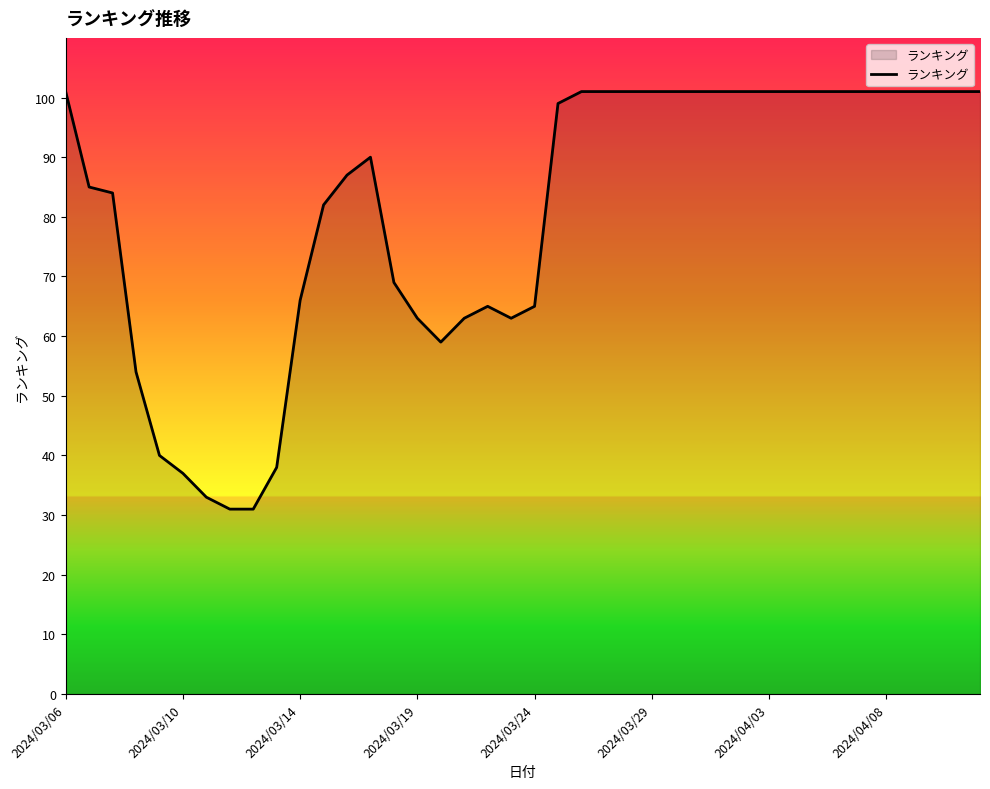

What is the maximum value shown in the chart?

101